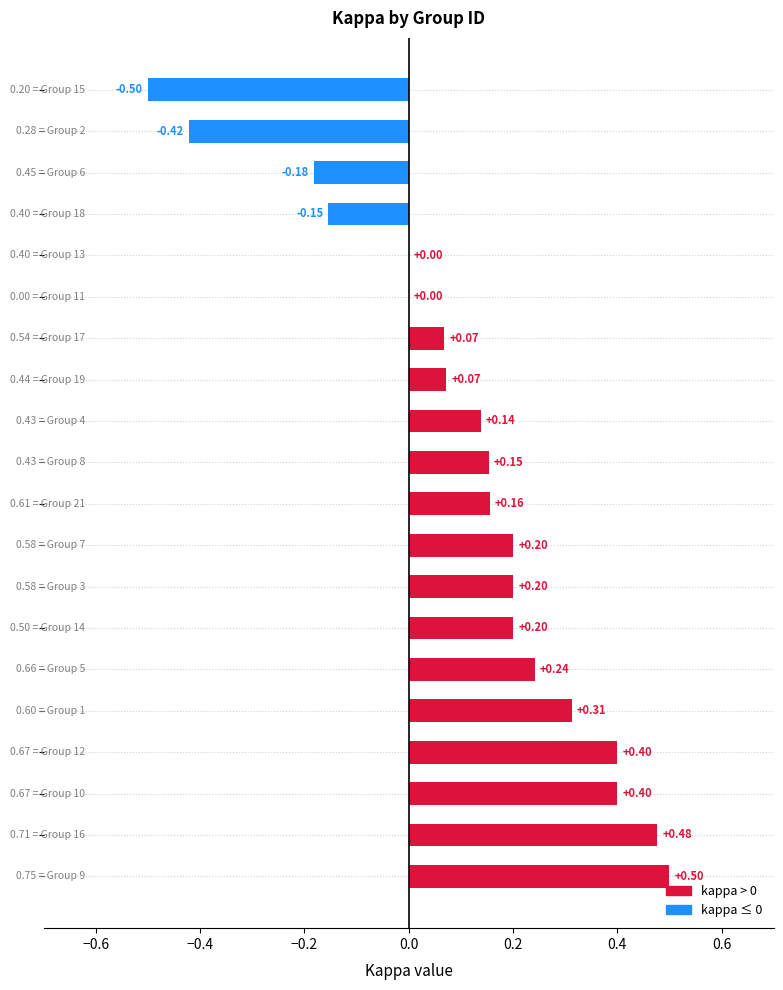

What is the sum of all values?

2.3